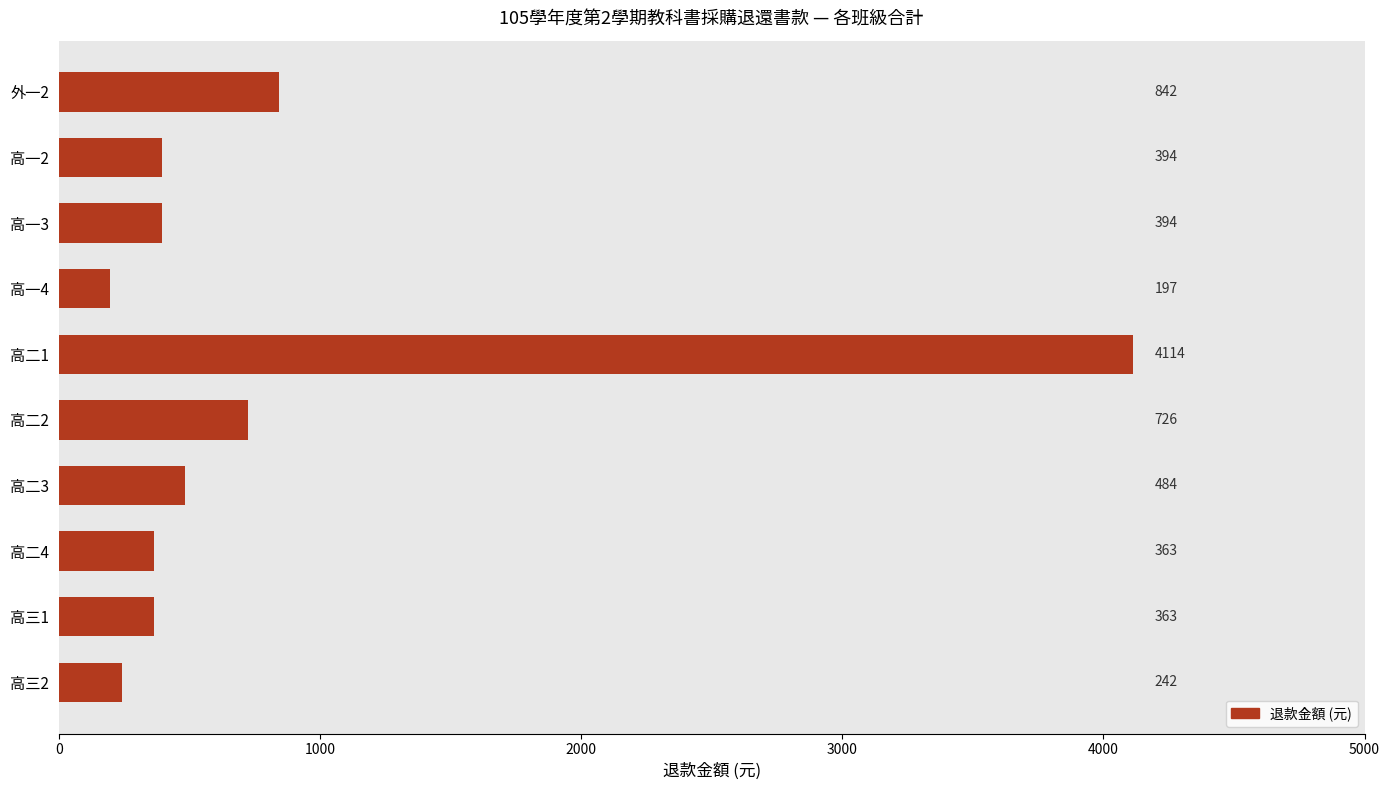

What is the greatest value displayed?

4114